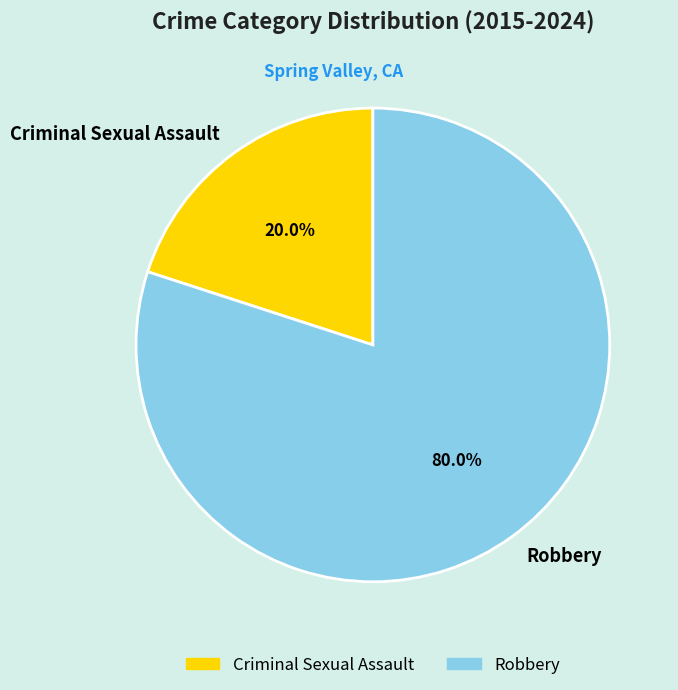

Which slice is the largest?

Robbery